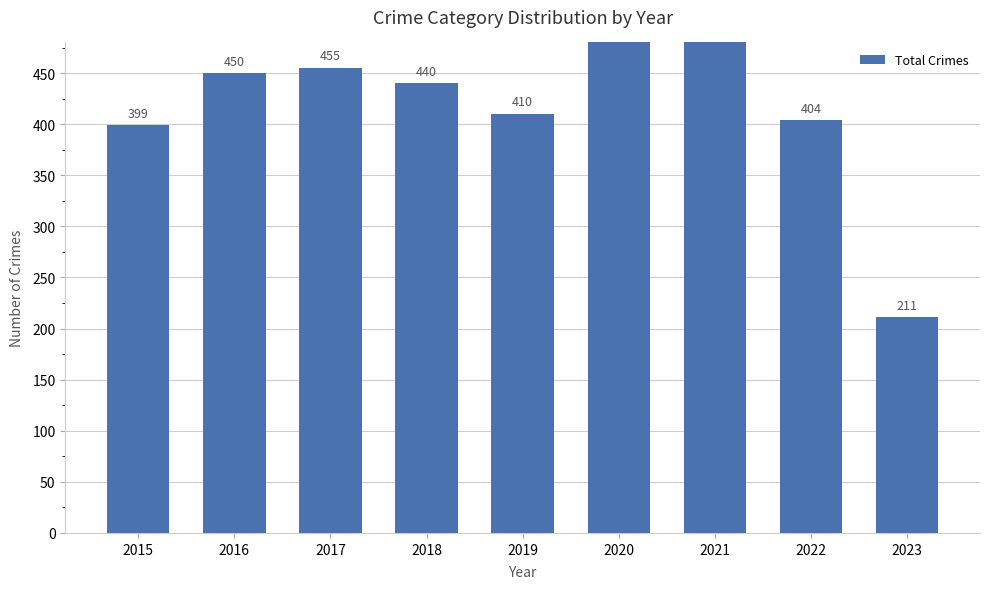

What is the average value?

422